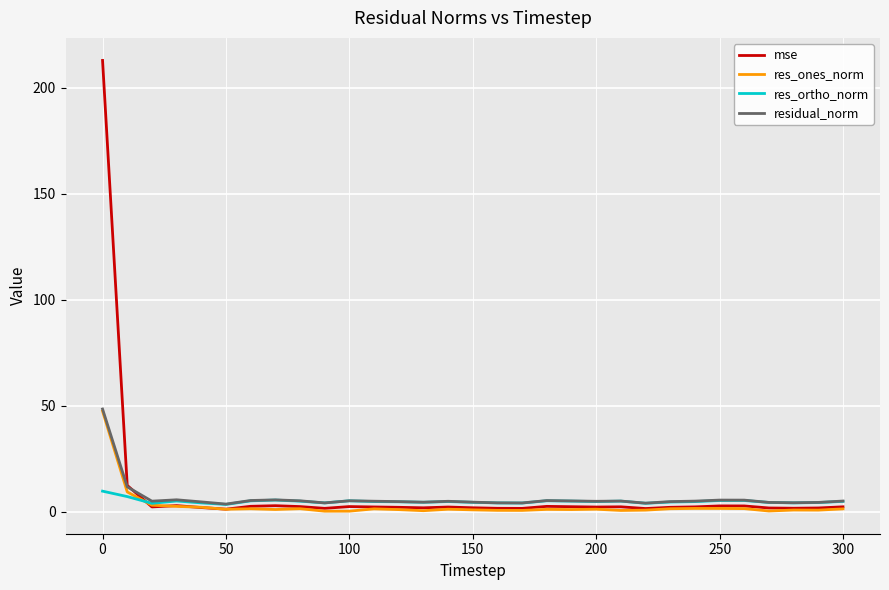

What is the highest value of the mse series?

212.9